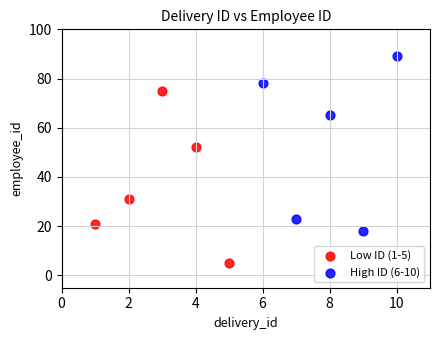

Which series contains the lowest Y value?

Low ID (1-5)